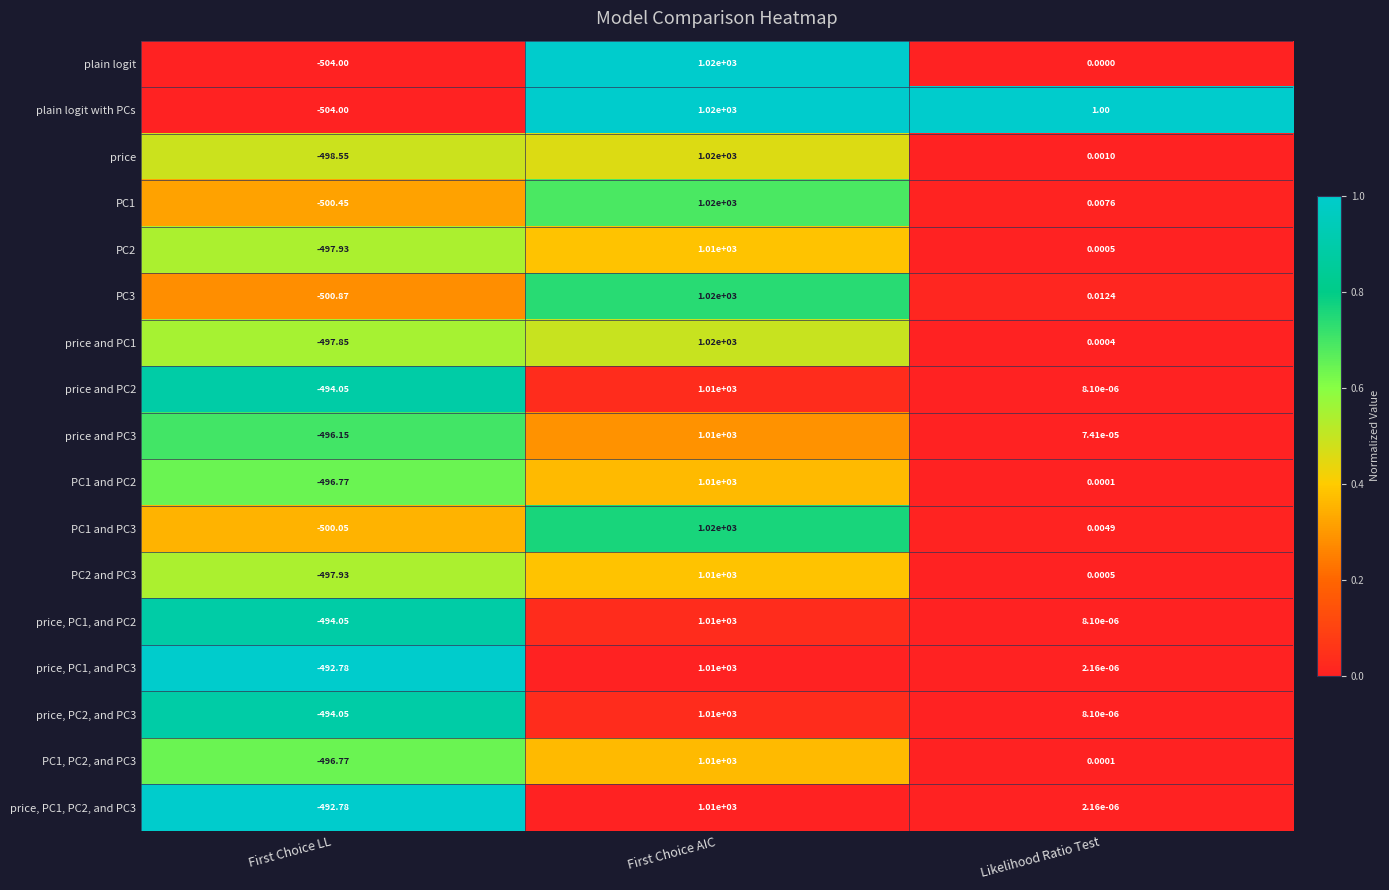

Where is plain logit with PCs nearest to the value 258?

Likelihood Ratio Test